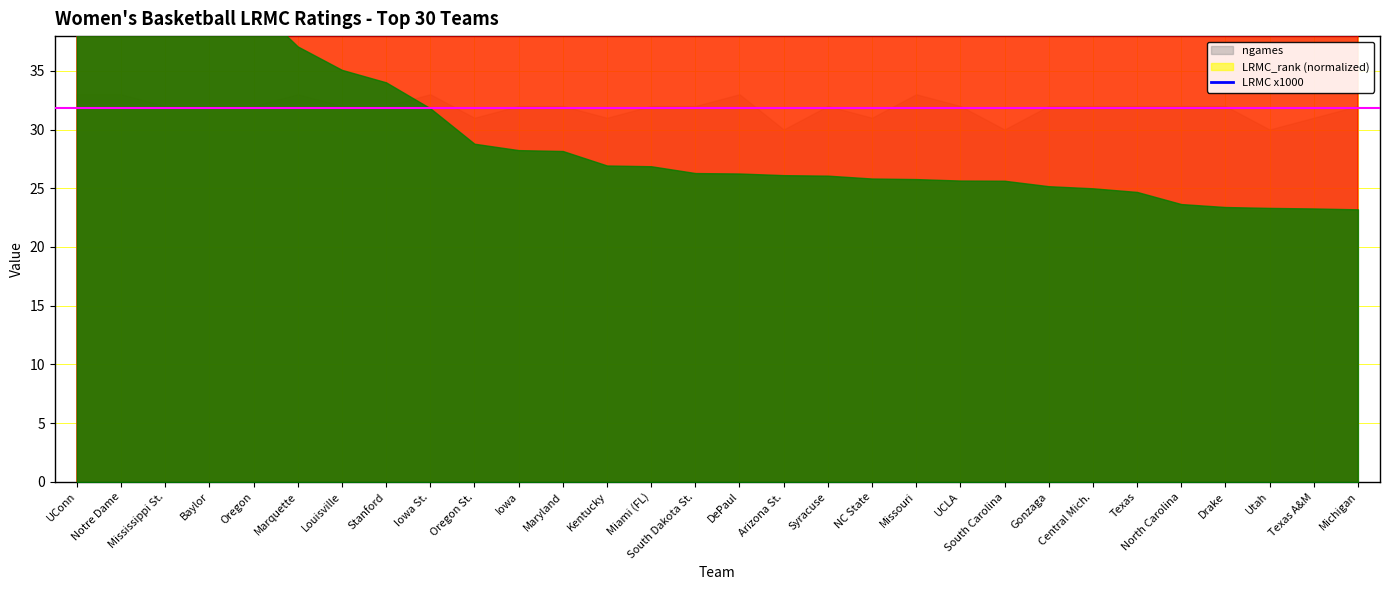

List the labels in order of value, largest first.

UConn, Notre Dame, Mississippi St., Baylor, Oregon, Marquette, Louisville, Stanford, Iowa St., Oregon St., Iowa, Maryland, Kentucky, Miami (FL), South Dakota St., DePaul, Arizona St., Syracuse, NC State, Missouri, UCLA, South Carolina, Gonzaga, Central Mich., Texas, North Carolina, Drake, Utah, Texas A&M, Michigan